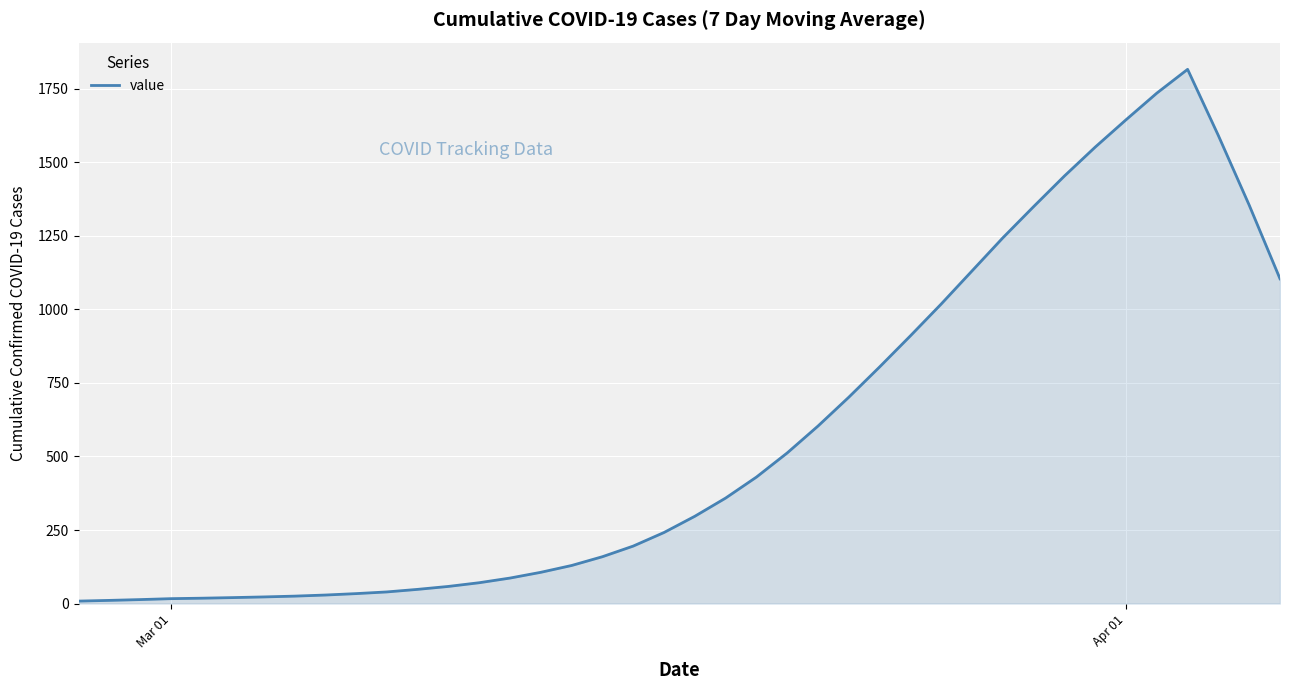

What is the difference between the maximum and minimum values?

1807.3